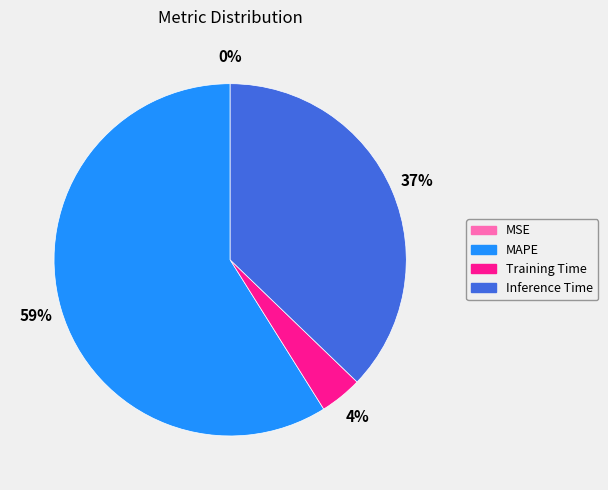

Which category has the biggest portion of the pie?

MAPE